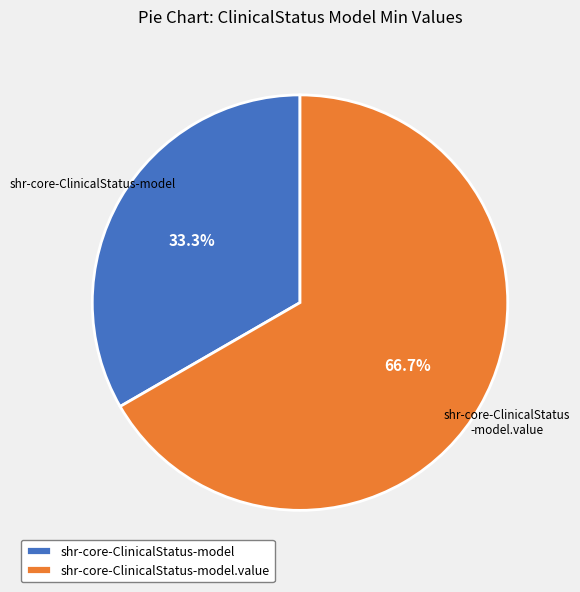

What percentage is NOT represented by shr-core-ClinicalStatus-model?

66.7%